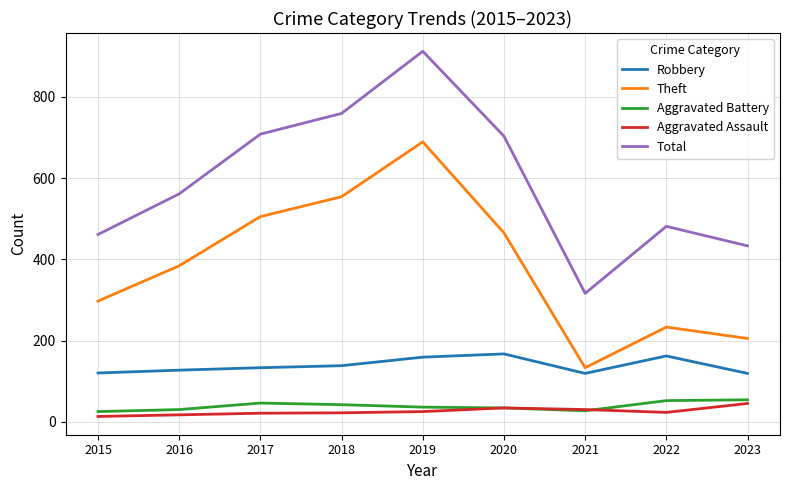

Where is Total nearest to the value 614?

2016